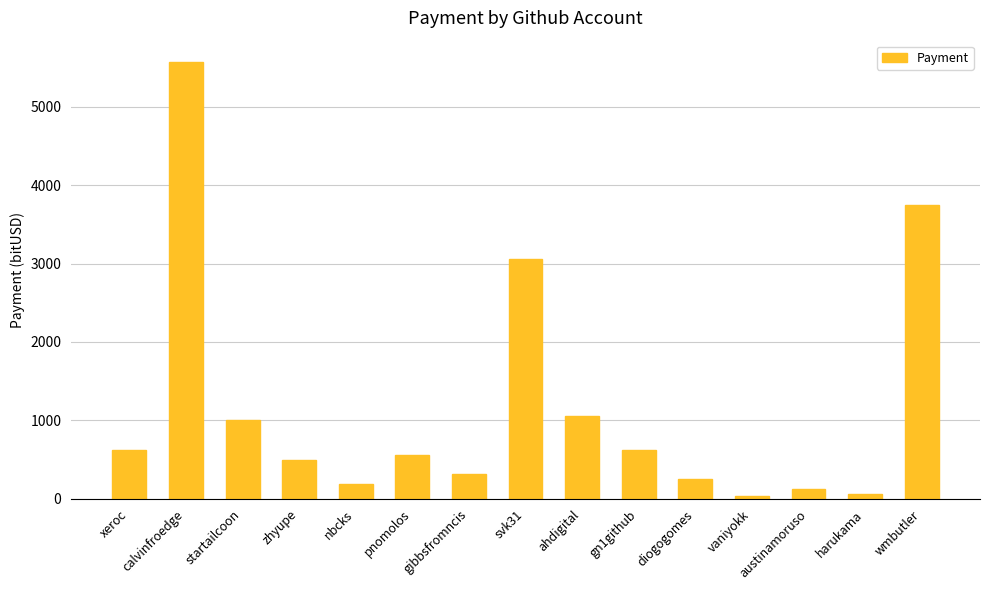

What is the maximum value shown in the chart?

5562.5